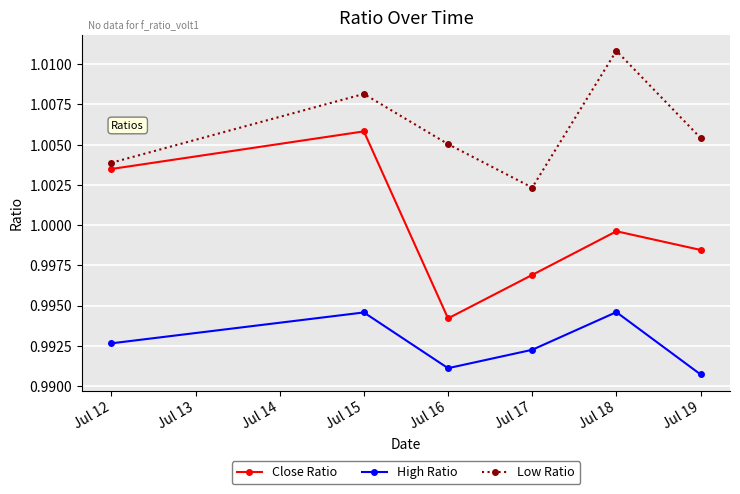

At which category does the chart reach its peak across all series?

Jul 18